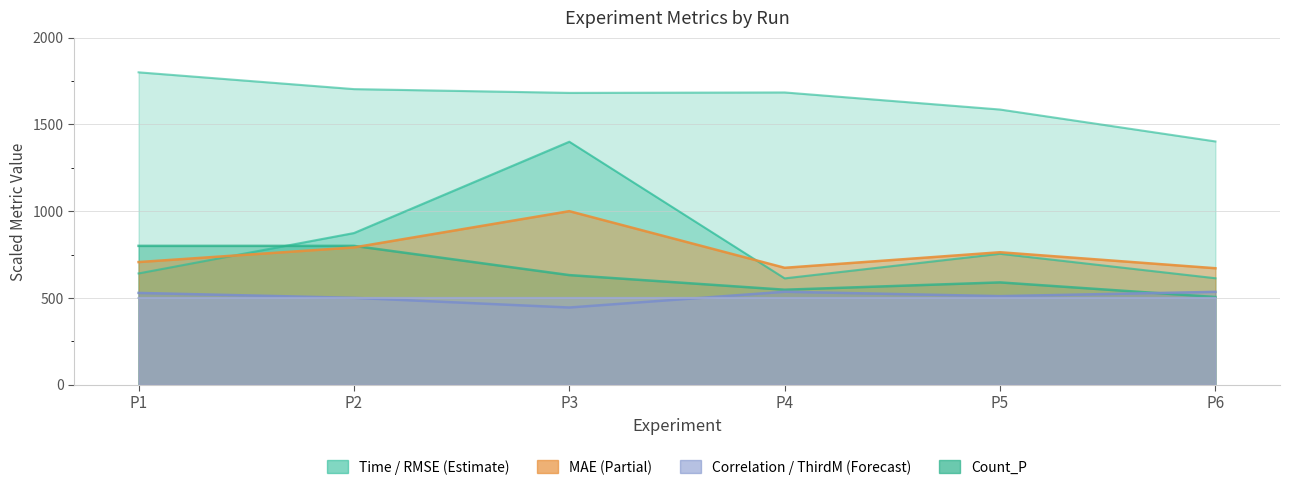

Reading left to right, extract all data points from this chart.

Correlation: 529.0	500.6	444.8	535.7	510.4	535.1
RMSE: 641.2	873.9	1400.0	612.7	754.4	613.5
MAE: 706.7	791.0	1000.0	673.7	763.3	671.2
Time: 1800.0	1703.3	1681.5	1684.0	1585.6	1401.8
Count_P: 800.0	800.0	631.6	547.4	589.5	505.3
ThirdM: 499.8	500.0	500.0	500.0	500.0	500.0